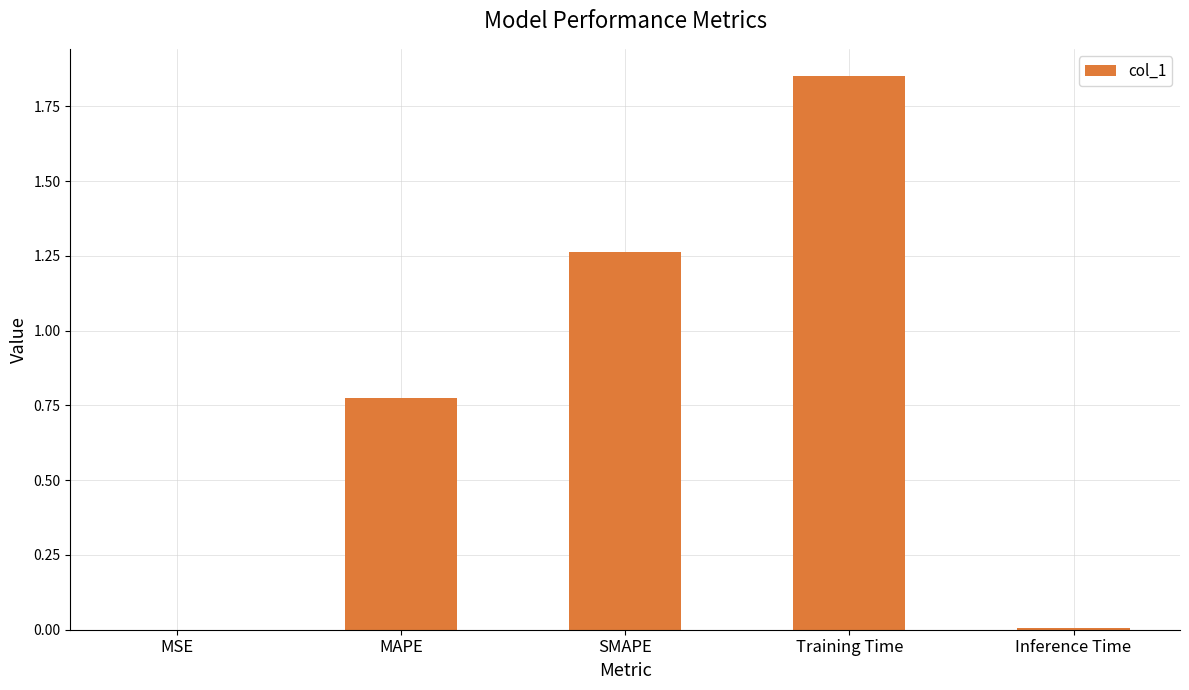

What is the sum of all values?

3.9